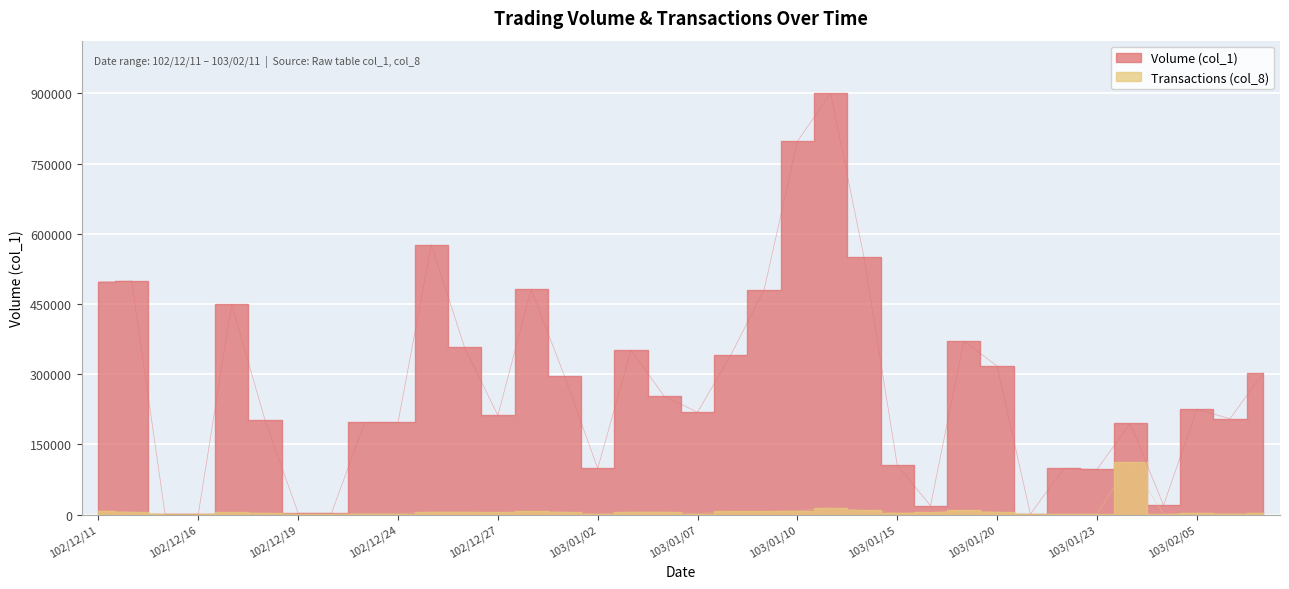

How many data points in Transactions (col_8) are above 4?

16